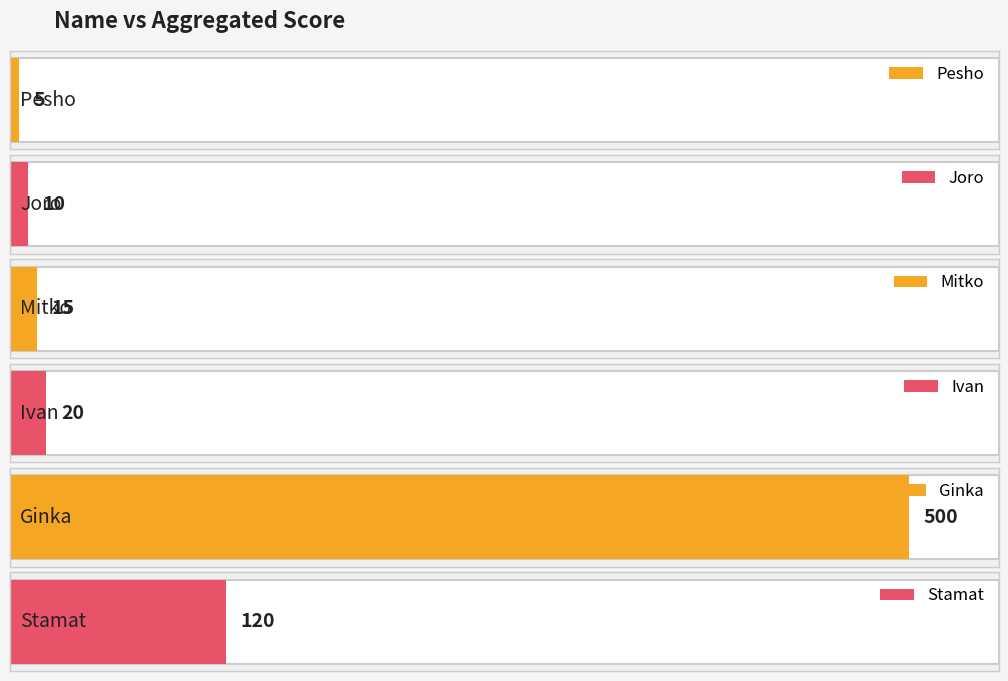

What is the sum of all values?

670